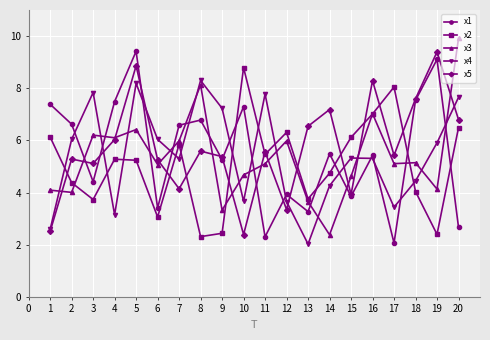

Does the chart display data point markers on the line(s)?

Yes